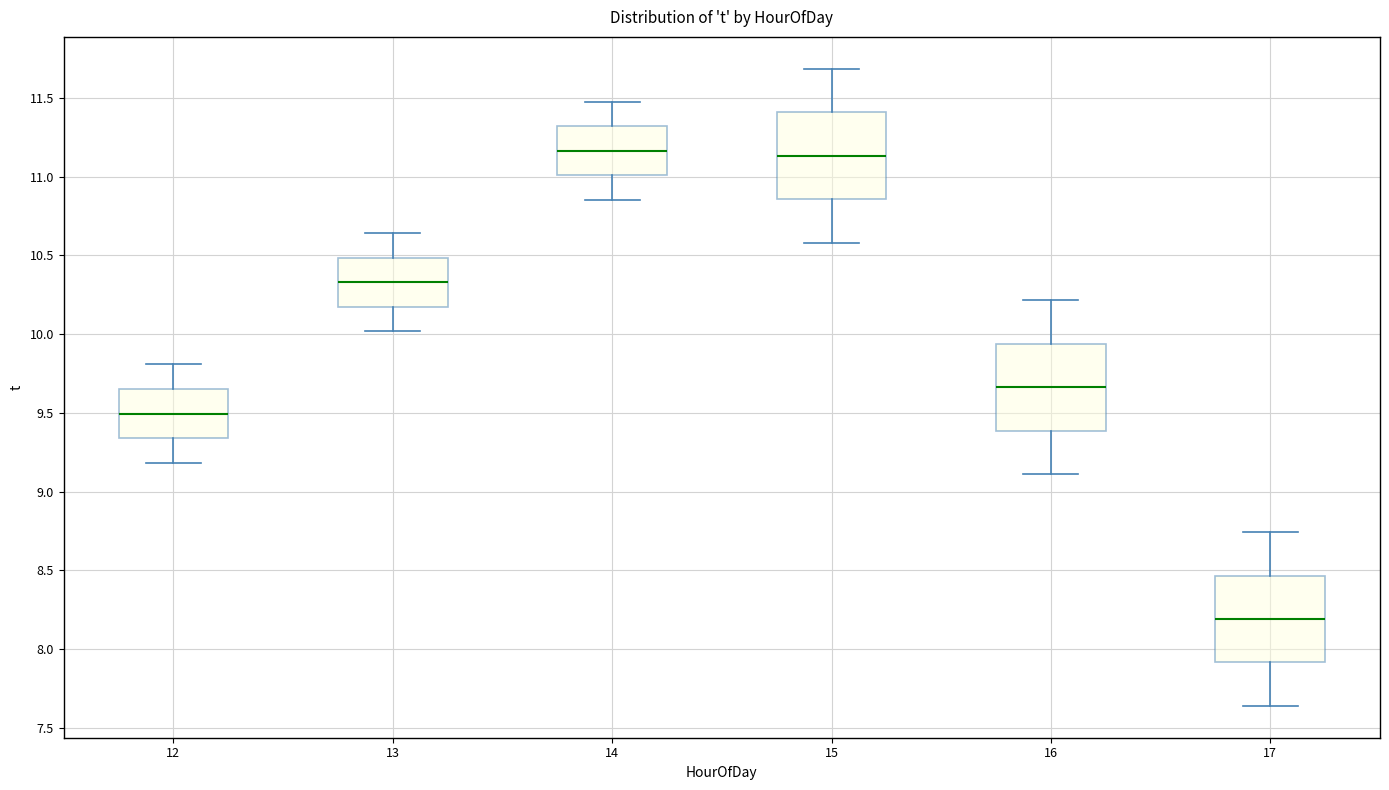

Reading left to right, read every box against the y-axis: the position of its median line, the range the box covers, and the ends of its whiskers. The values are not printed on the chart, so give them approximately, as read against the axis.

12: median 9.50, box 9.35 to 9.65, whiskers 9.20 to 9.80
13: median 10.35, box 10.15 to 10.50, whiskers 10.00 to 10.65
14: median 11.15, box 11.00 to 11.30, whiskers 10.85 to 11.50
15: median 11.15, box 10.85 to 11.40, whiskers 10.60 to 11.70
16: median 9.65, box 9.40 to 9.95, whiskers 9.10 to 10.20
17: median 8.20, box 7.90 to 8.45, whiskers 7.65 to 8.75